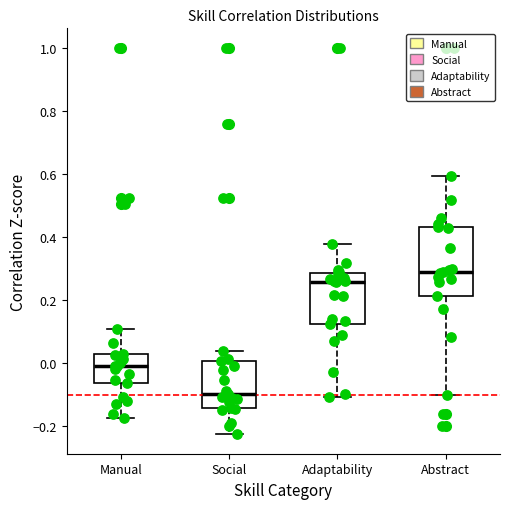

Where does the median line of the box for Manual sit on the y-axis? The values are not printed on the chart, so give them approximately, as read against the axis.

0.00